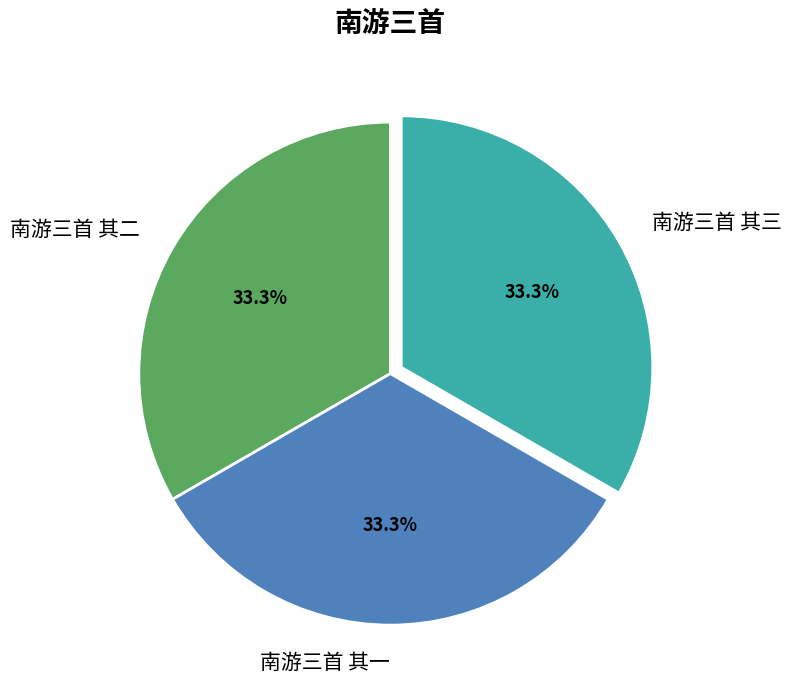

Is there any slice that represents more than half of the pie?

No